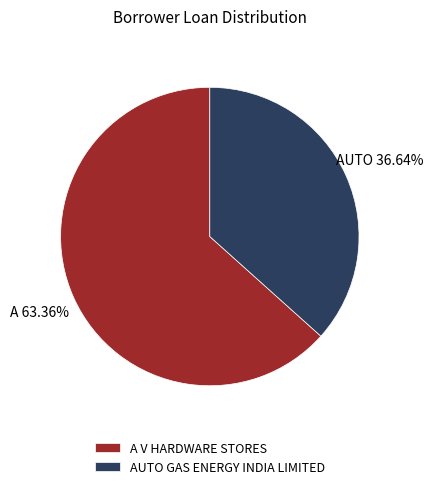

What is the ratio of the value at AUTO GAS ENERGY INDIA LIMITED to the value at A V HARDWARE STORES?

0.6